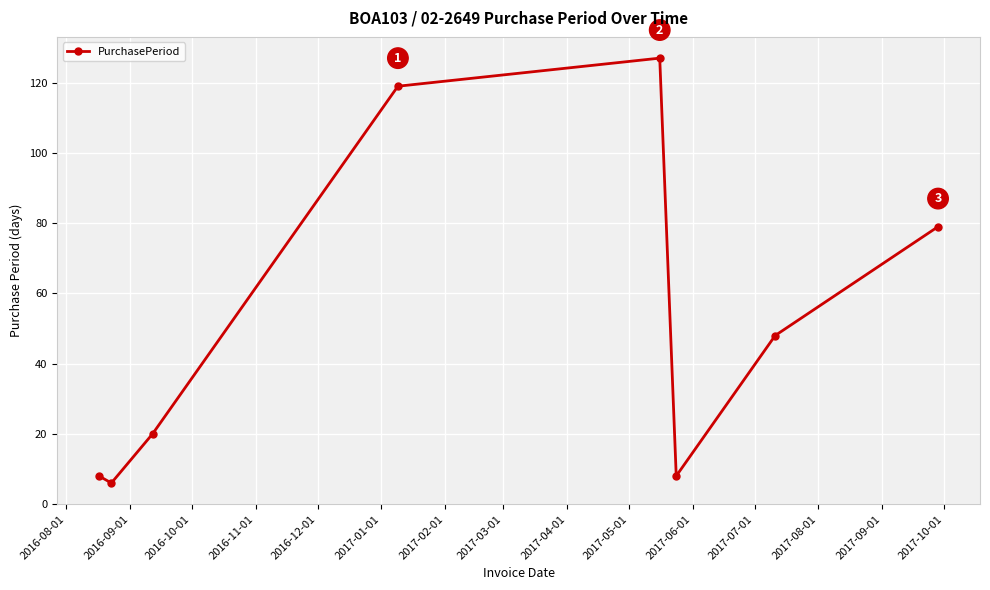

How many lines are shown in the chart?

1